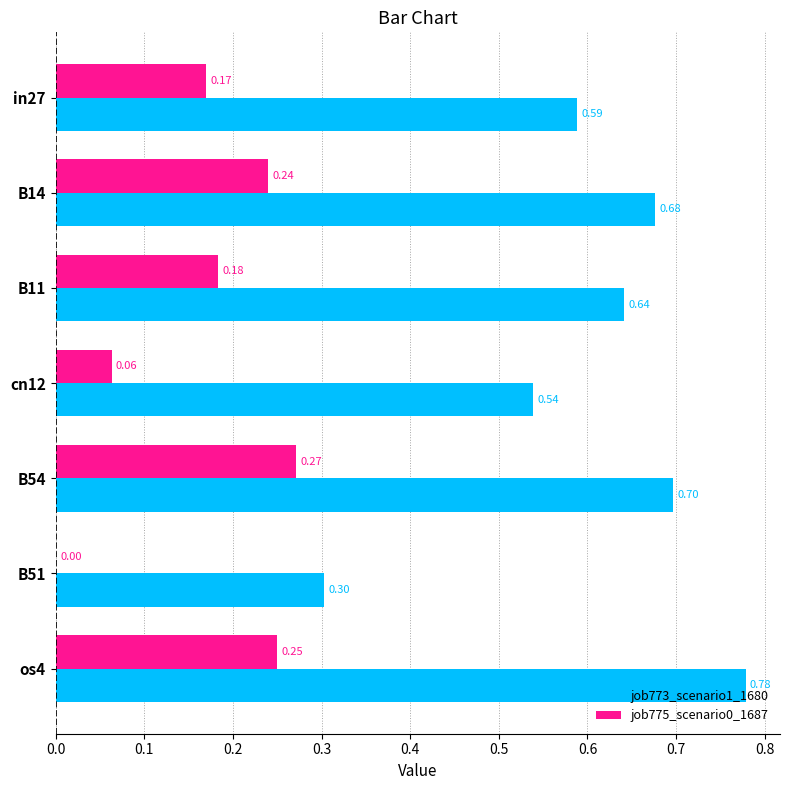

What is the sum of all job775_scenario0_1687 values?

1.2